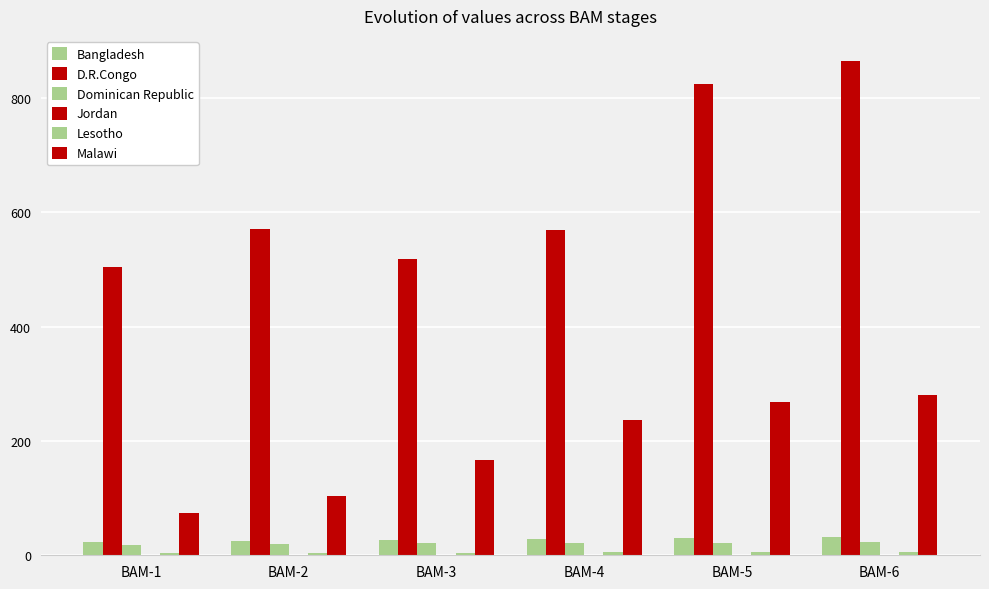

How many groups of bars are there?

6